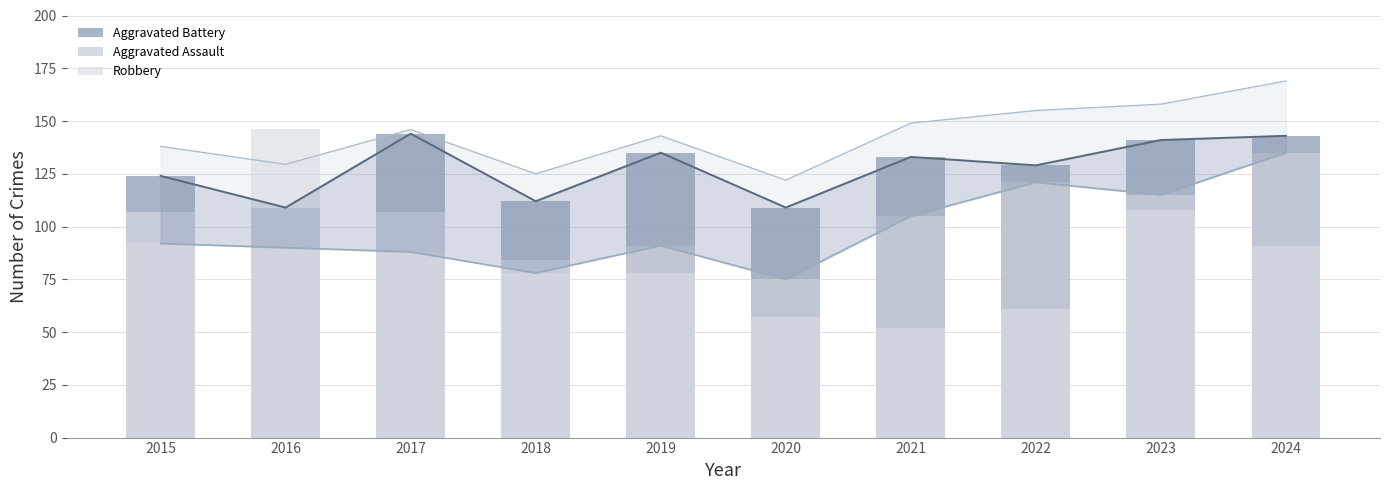

Rank the series by their maximum value, from highest to lowest.

Robbery, Aggravated Battery, Aggravated Assault